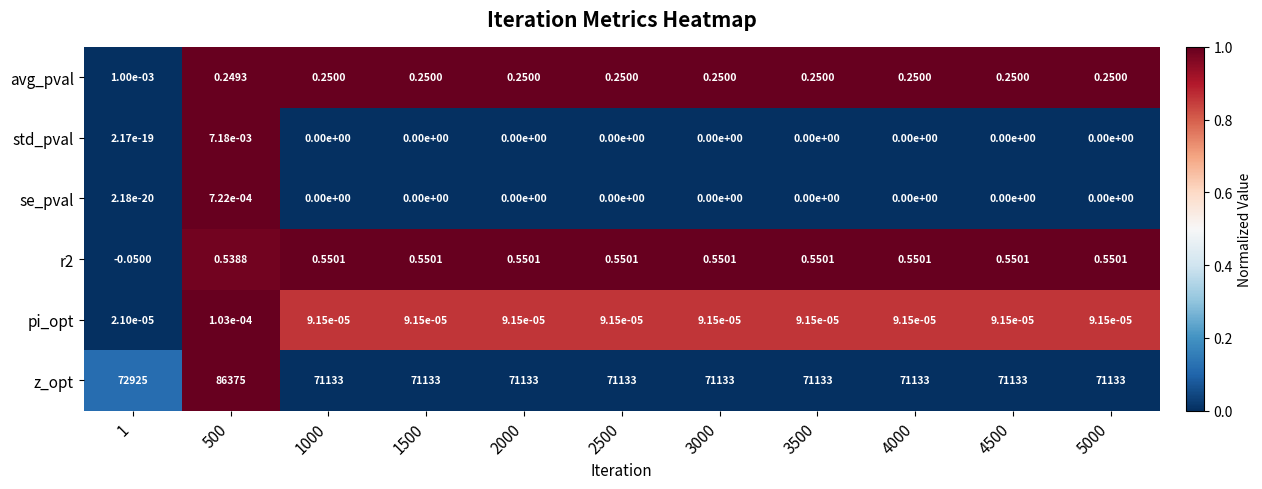

At which category is the sum across all series the highest?

500